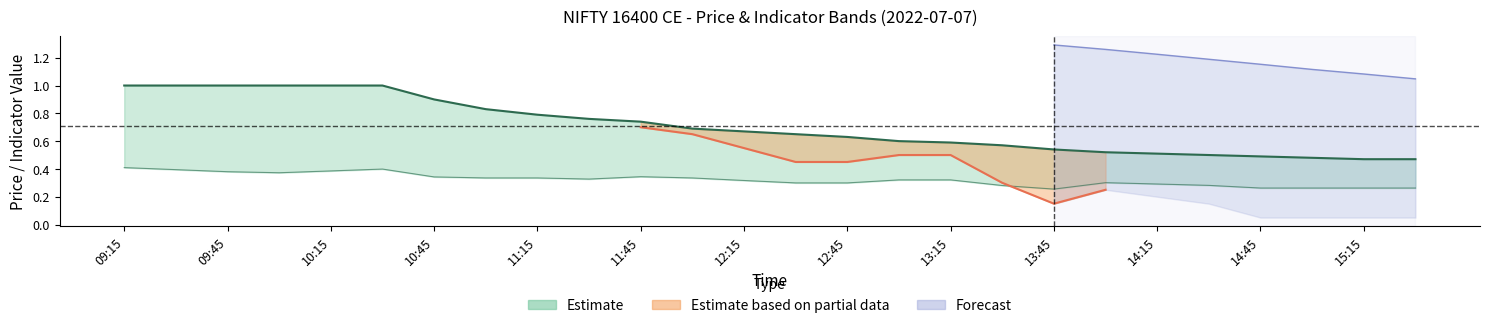

How many close values are between 0 and 1?

26